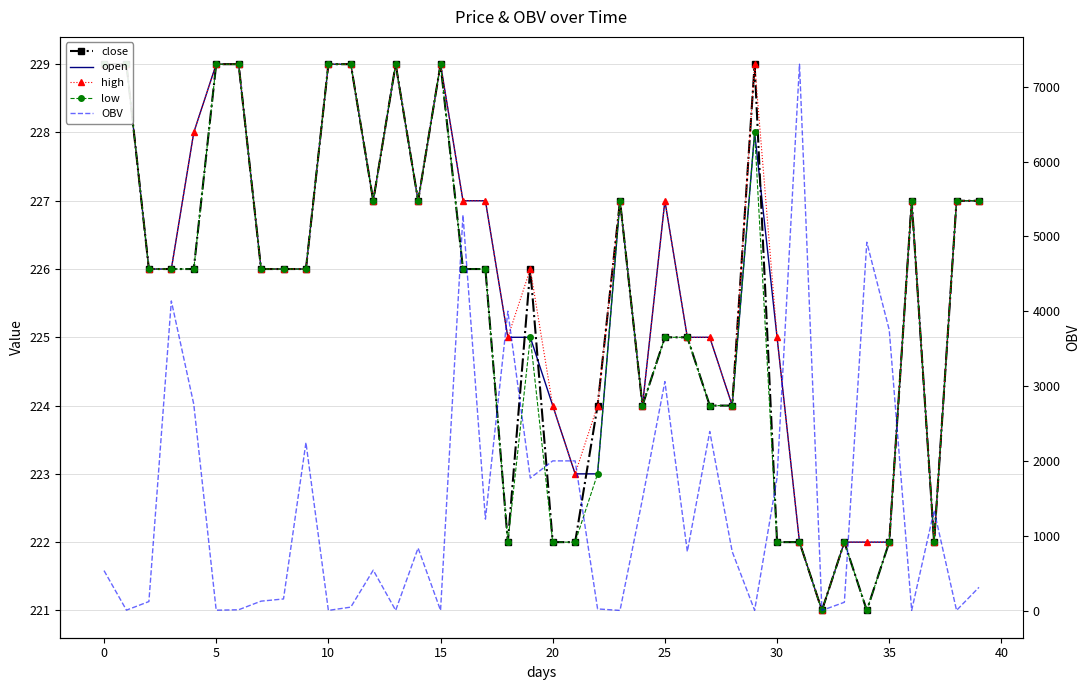

Which category has the lowest value across all series?

32